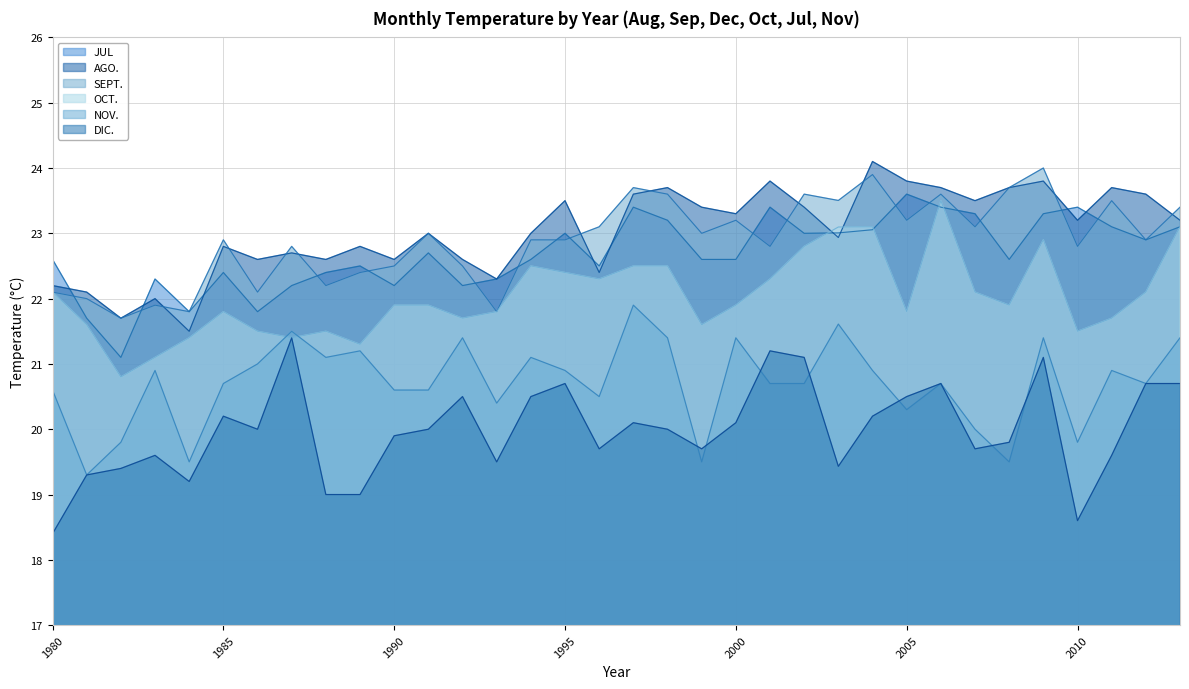

At which category is the sum across all series the highest?

2009